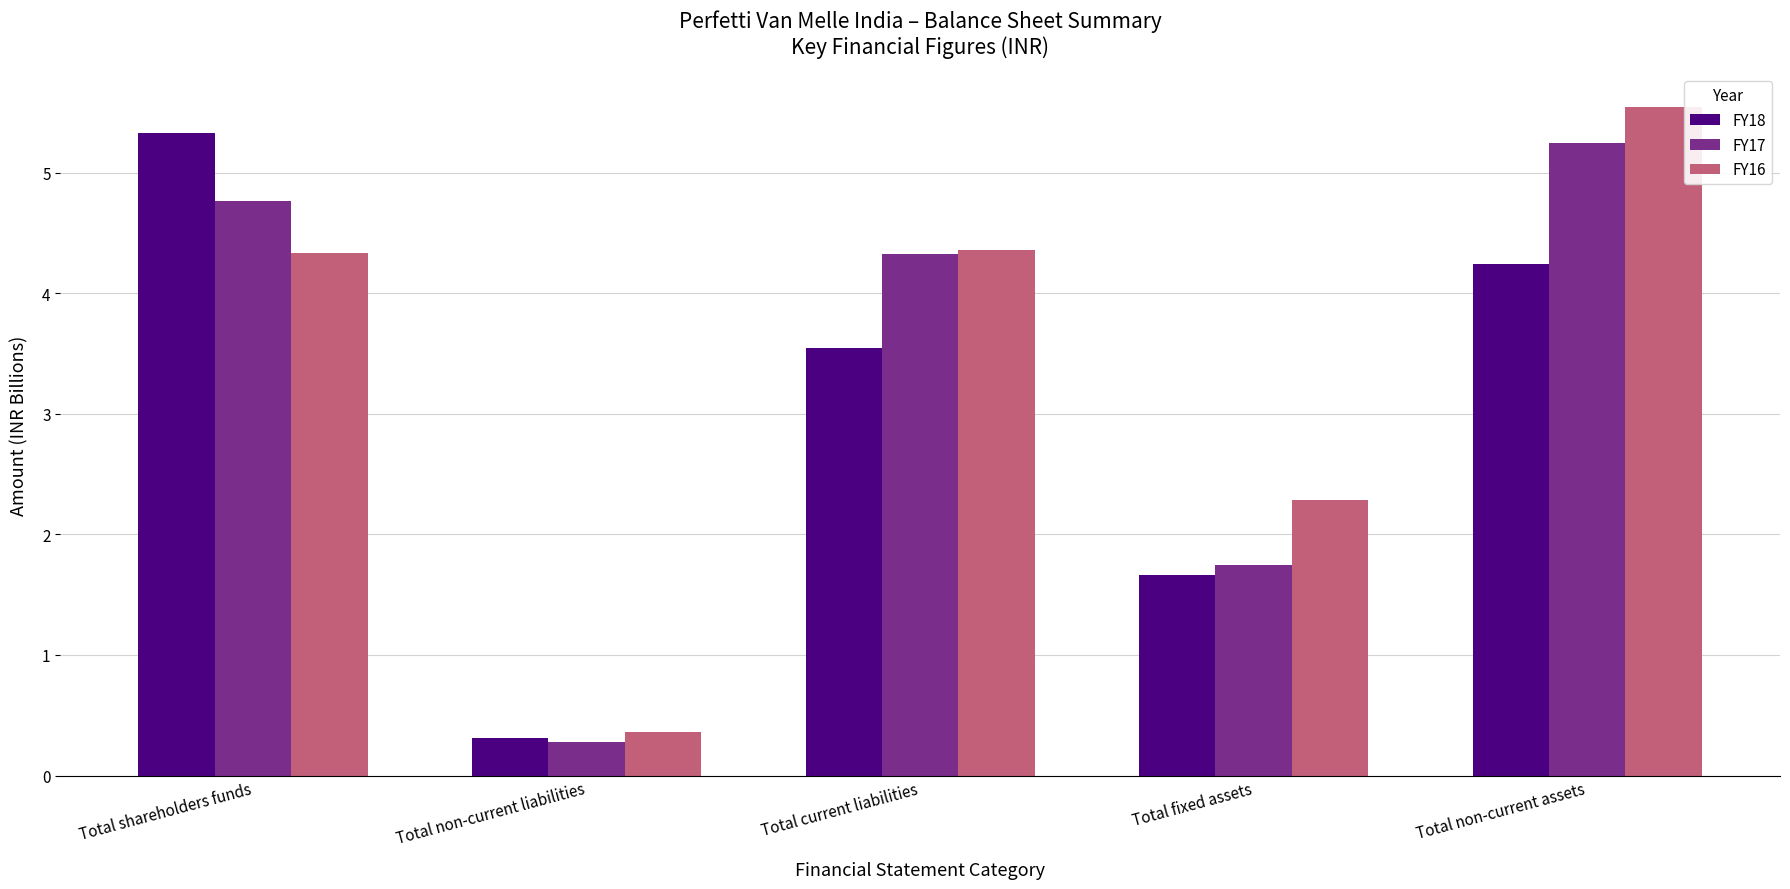

What is the total value across all series at Total shareholders funds?

14.4